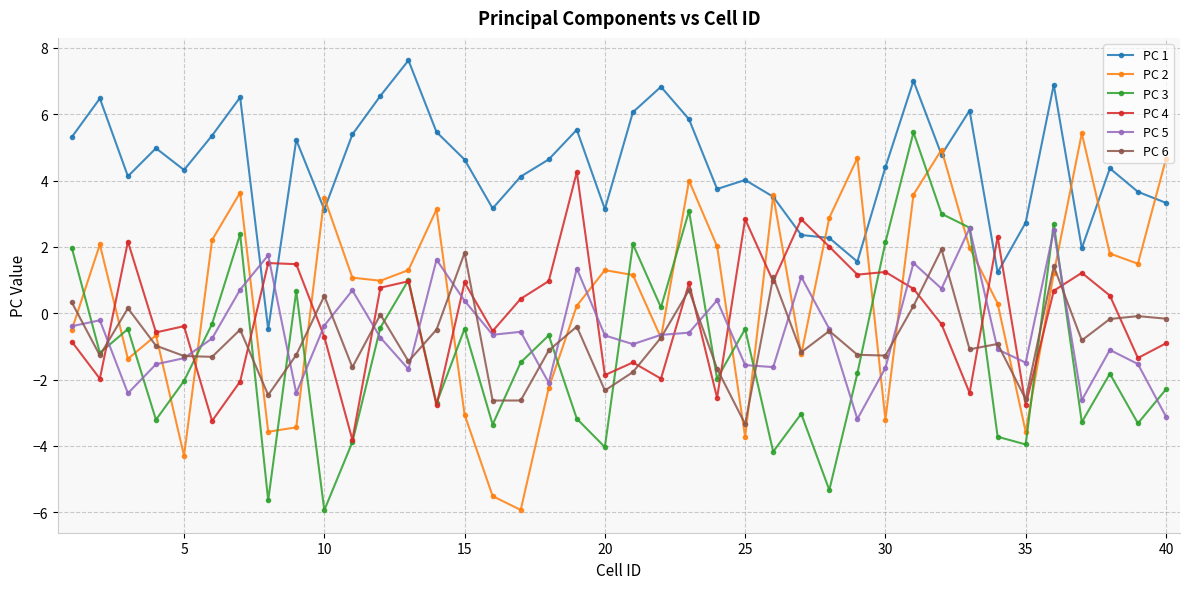

True or false: PC 5 and PC 2 intersect in this chart.

True